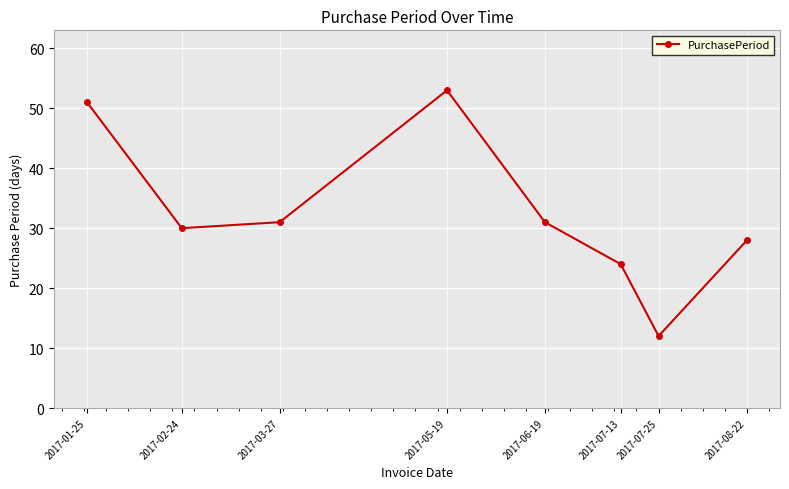

Where does the data first go above 31?

2017-01-25